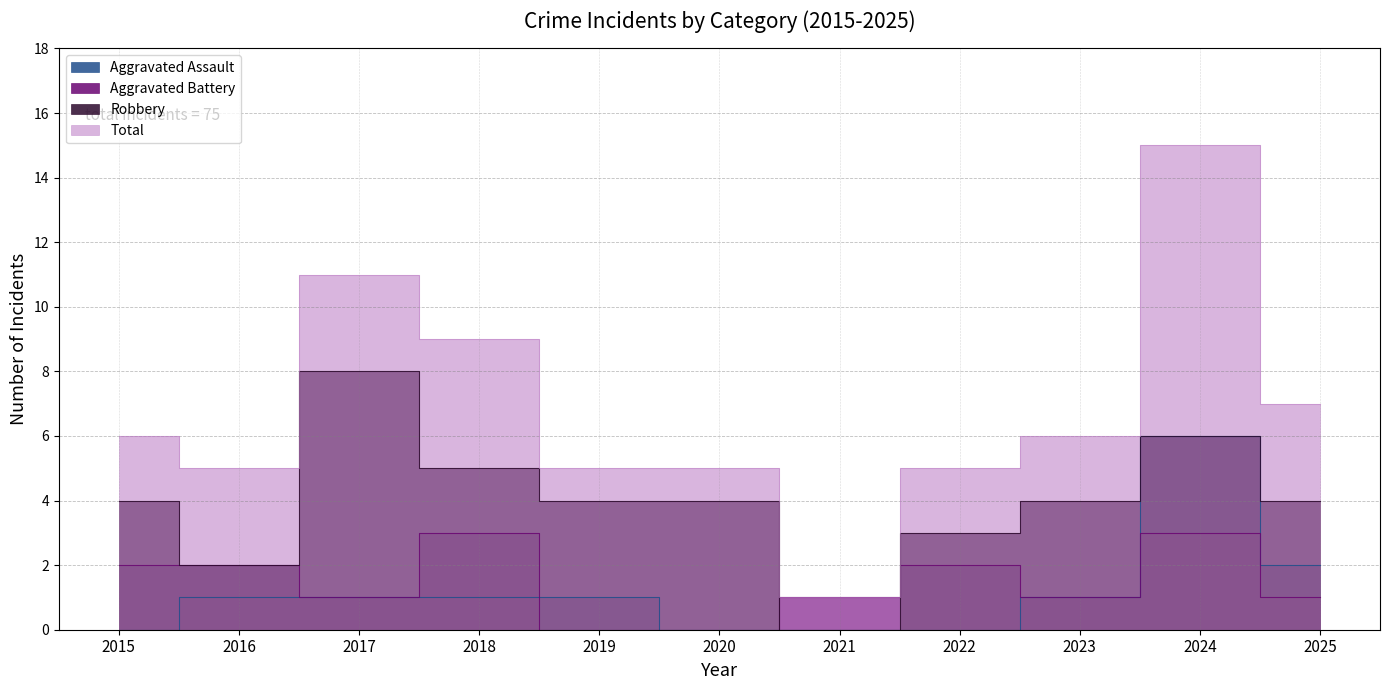

True or false: Aggravated Assault has more than 1 points higher than both neighbors.

False